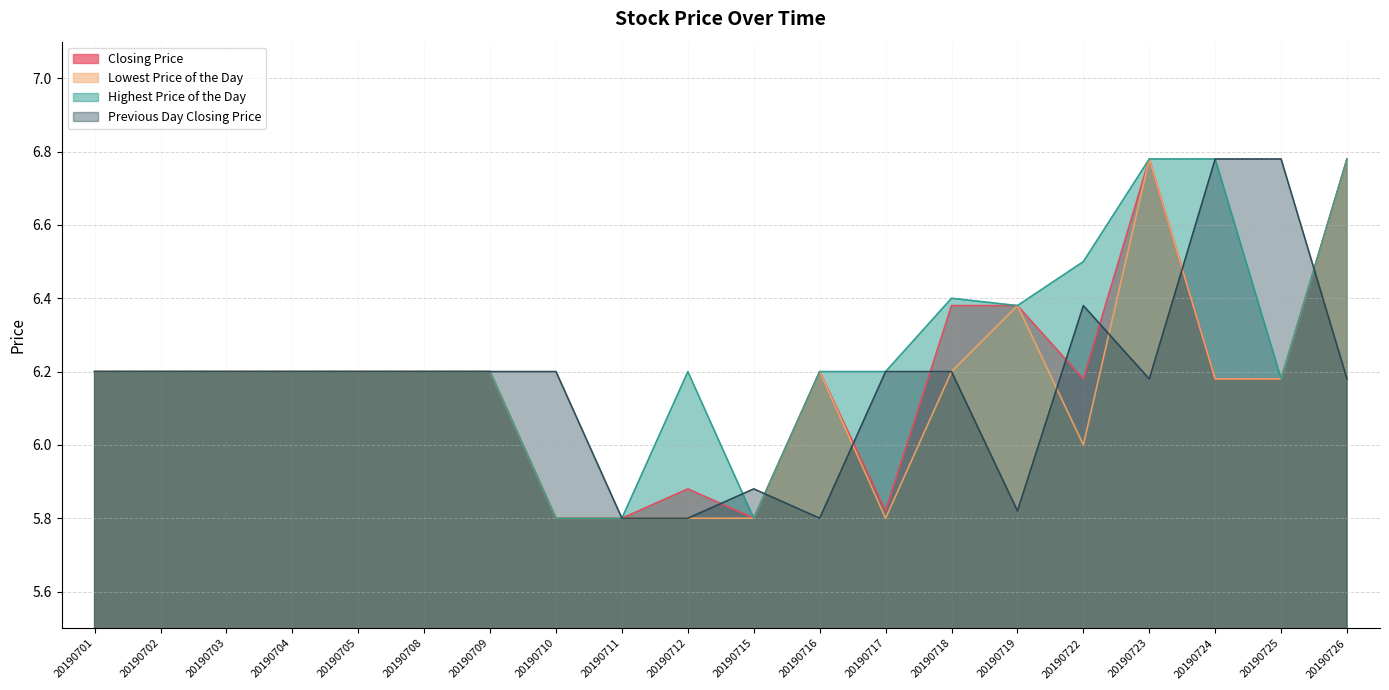

Is the value of Highest Price of the Day at 20190725 greater than the value of Lowest Price of the Day at 20190719?

No